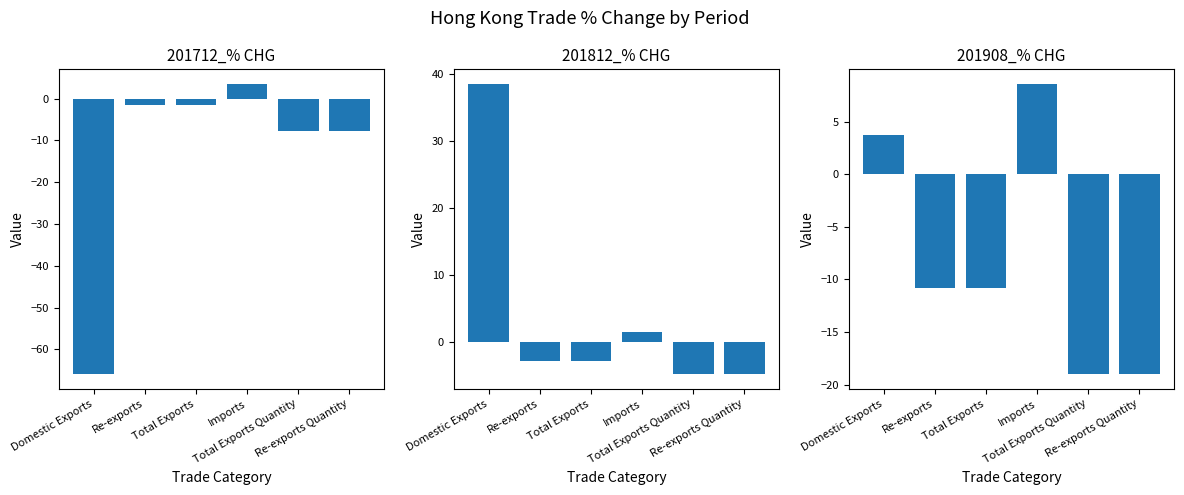

How many bars are there in total?

18